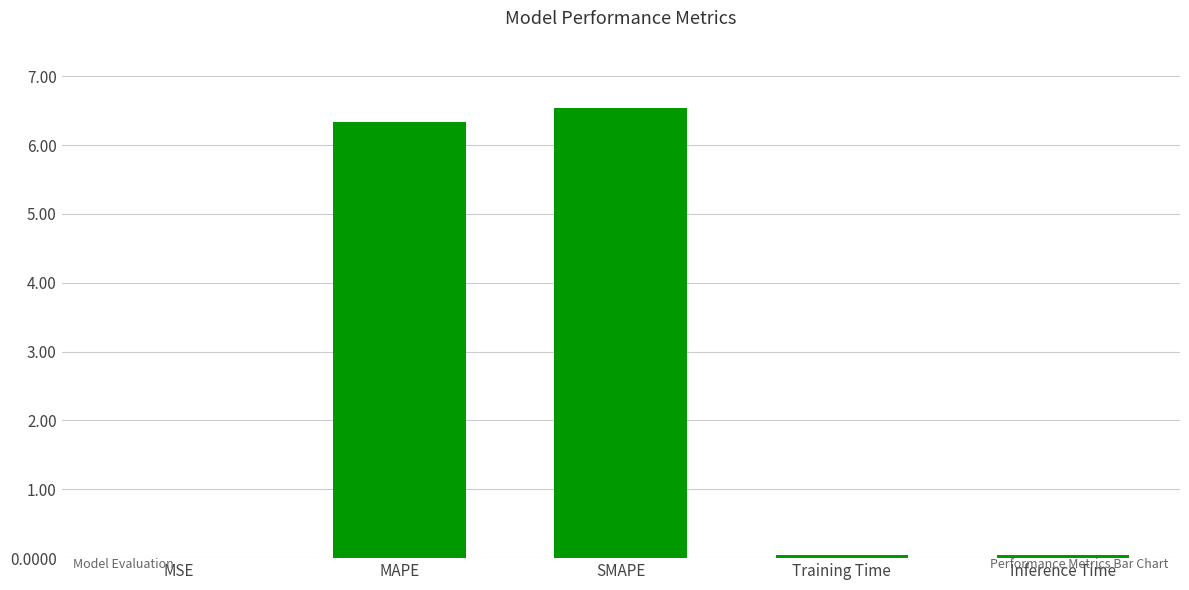

What is the maximum value shown in the chart?

6.5